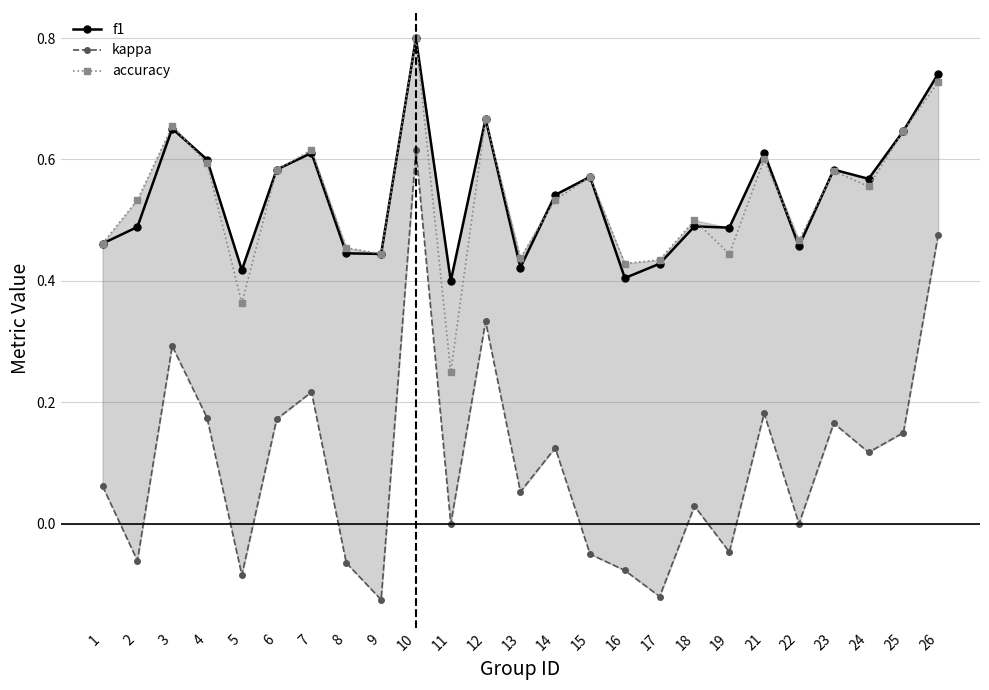

What is the value of the kappa point at the 22nd from the left?

0.2